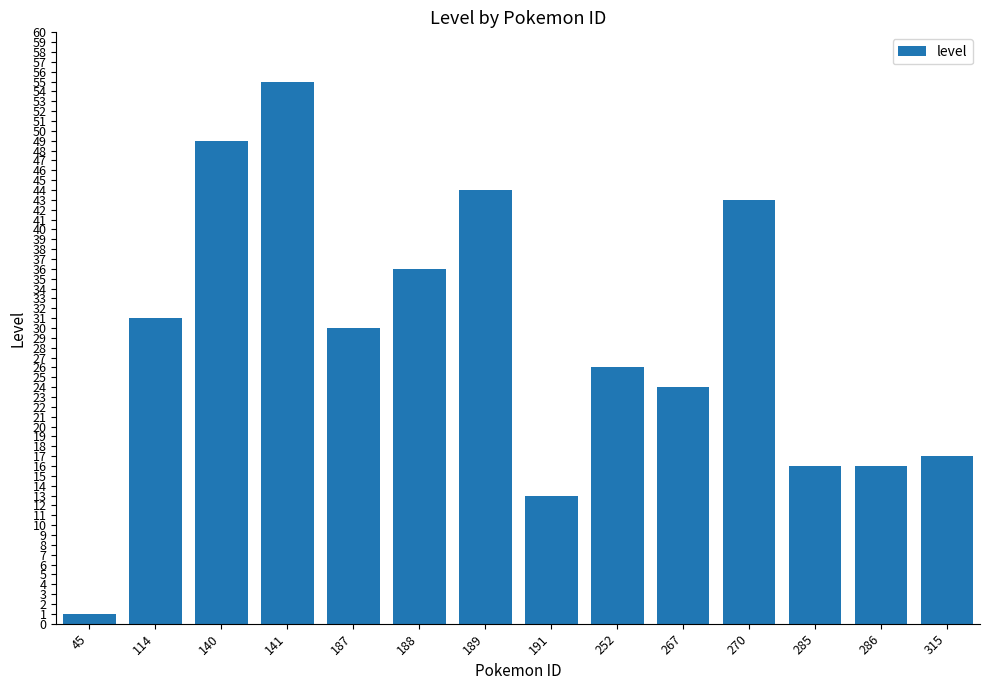

True or false: the data shows 28 at 141.

False